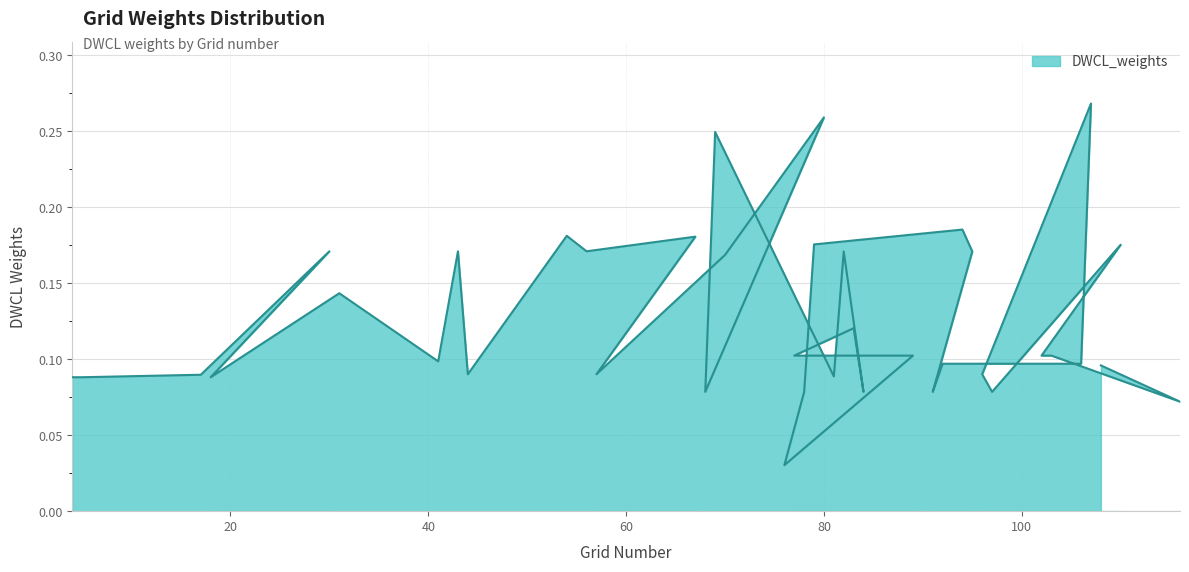

Reading left to right, what are all the values shown in this chart?

4=0.1	5=0.1	17=0.1	30=0.2	18=0.1	31=0.1	41=0.1	43=0.2	44=0.1	54=0.2	56=0.2	67=0.2	57=0.1	70=0.2	80=0.3	68=0.1	69=0.2	81=0.1	82=0.2	84=0.1	83=0.1	77=0.1	89=0.1	76=0.0	78=0.1	79=0.2	94=0.2	95=0.2	91=0.1	92=0.1	93=0.1	106=0.1	107=0.3	96=0.1	97=0.1	110=0.2	102=0.1	103=0.1	116=0.1	108=0.1